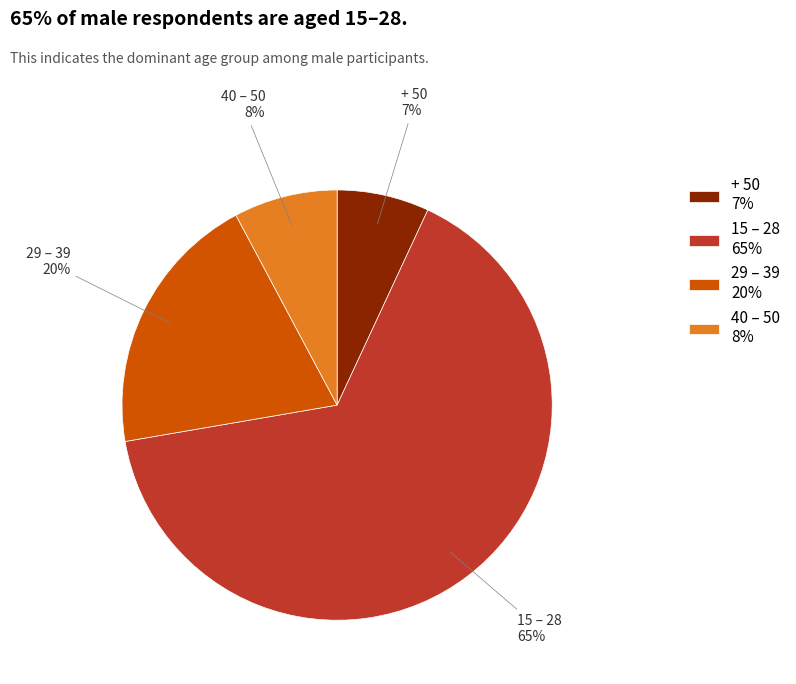

Count the number of slices in the pie.

4